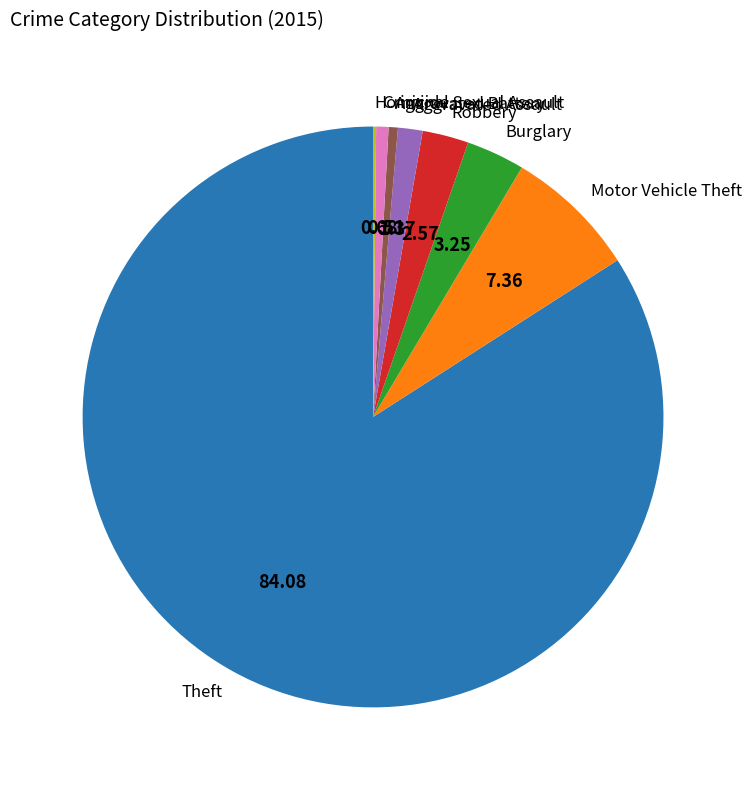

Do Aggravated Battery and Robbery together represent more than half of the pie?

No